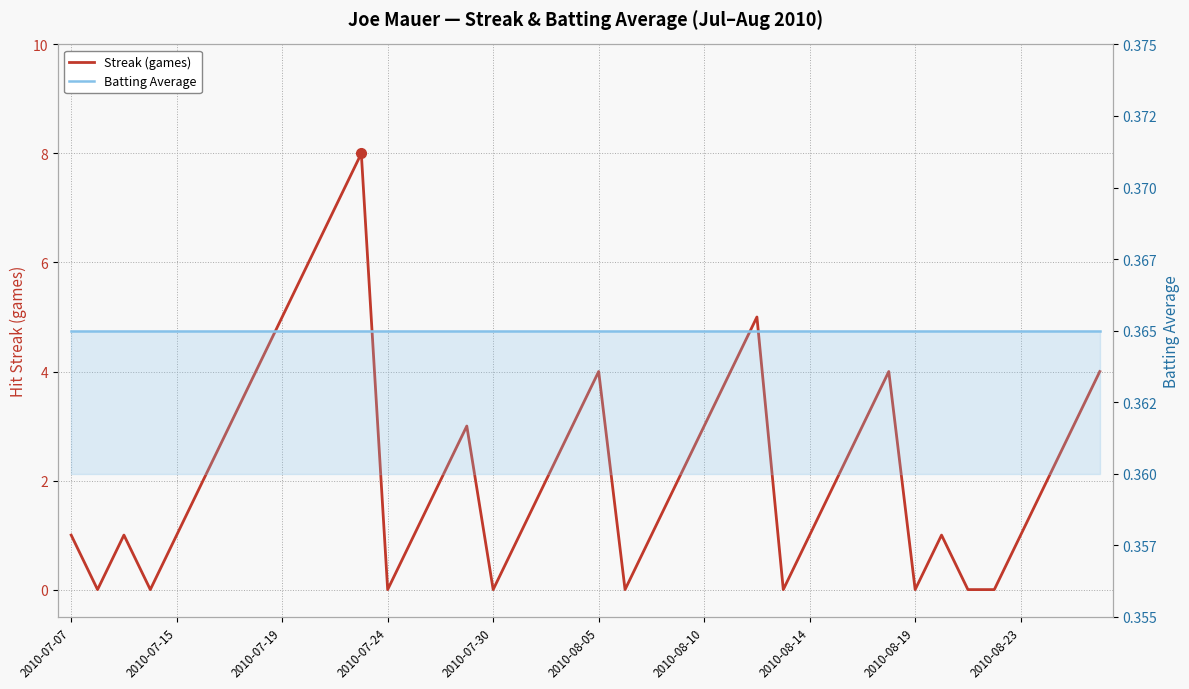

At how many categories does at least one series exceed 0?

40